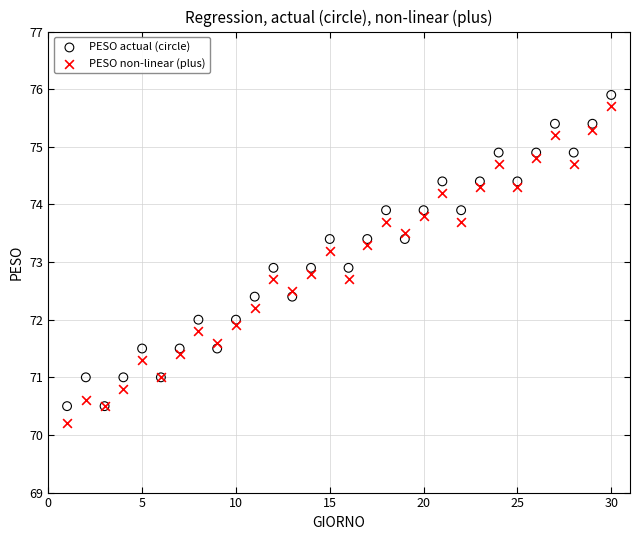

What is the X range (max minus min) for the scatter plot?

29.0